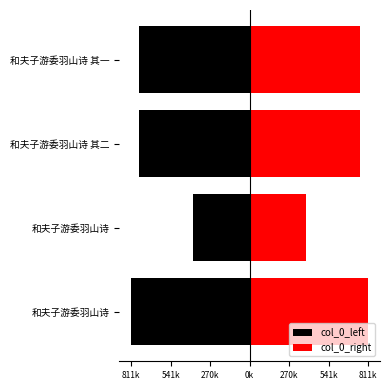

What are all the series names shown in the legend?

col_0_left, col_0_right